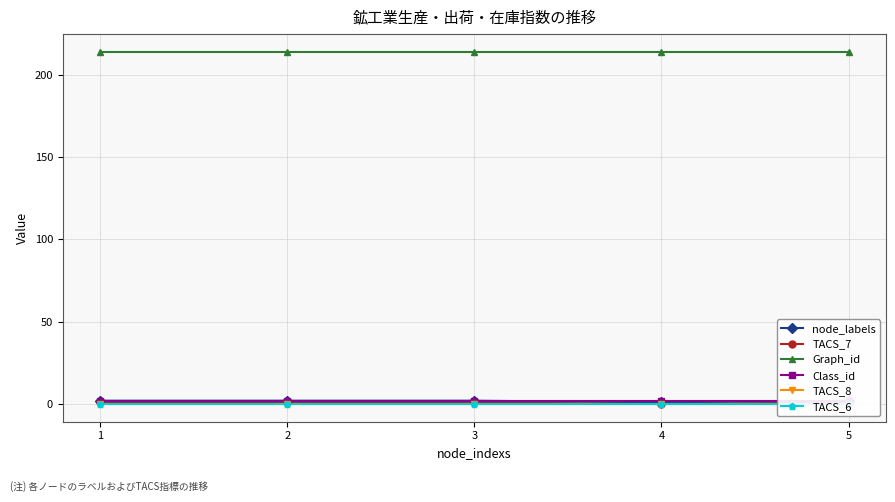

True or false: TACS_6 has more than 2 points higher than both neighbors.

False